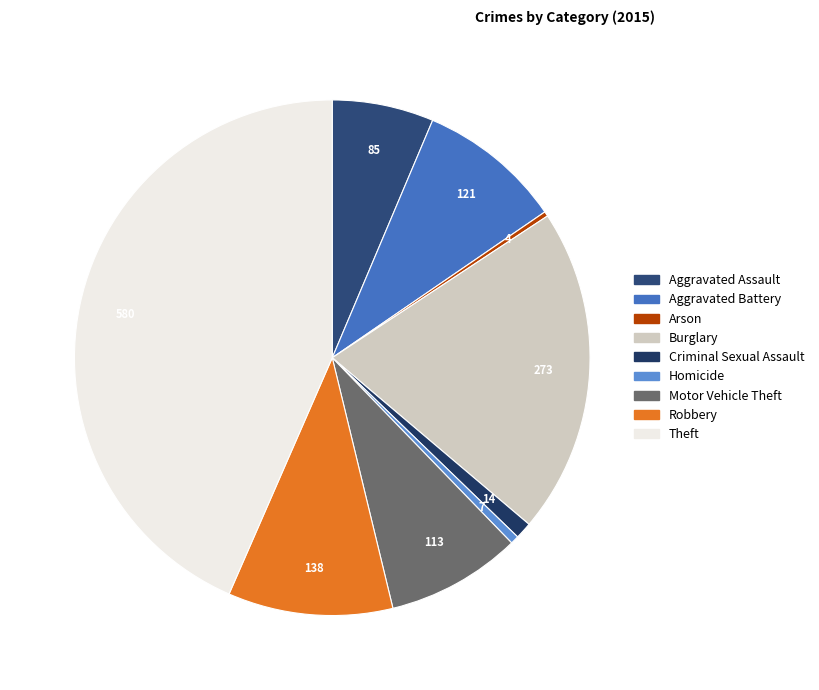

Does Criminal Sexual Assault represent more than half of the total?

No